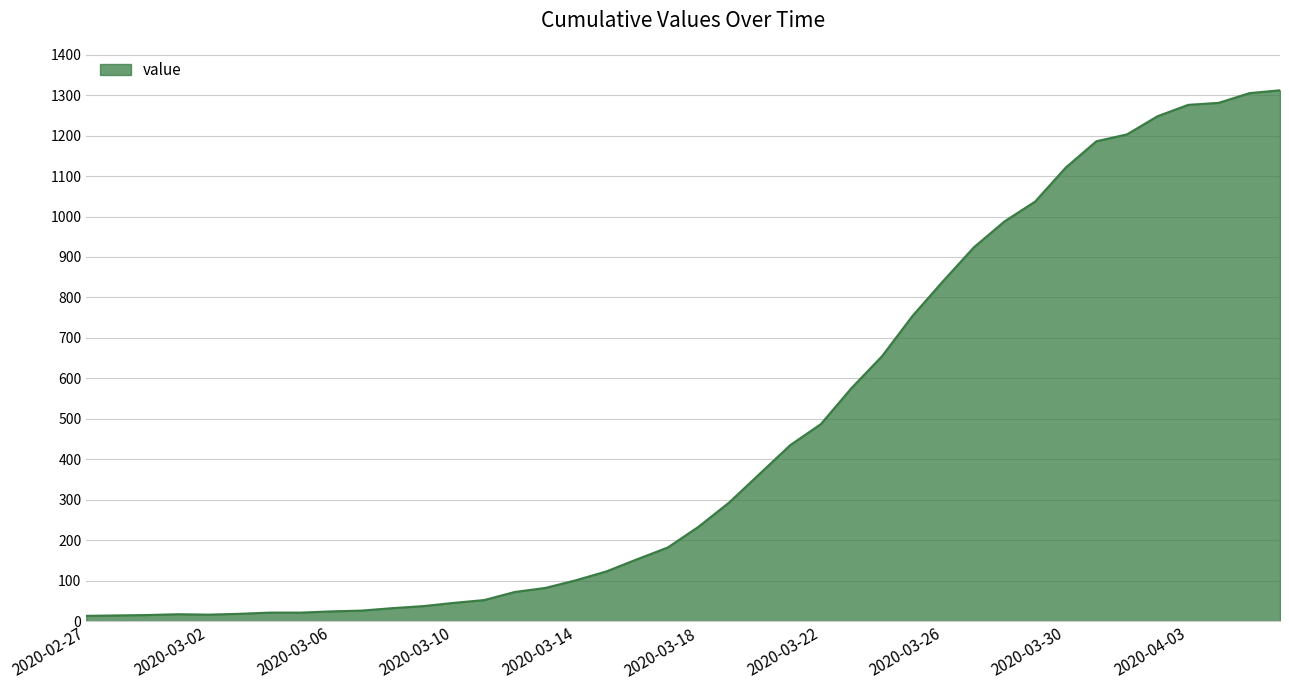

What is the maximum value shown in the chart?

1312